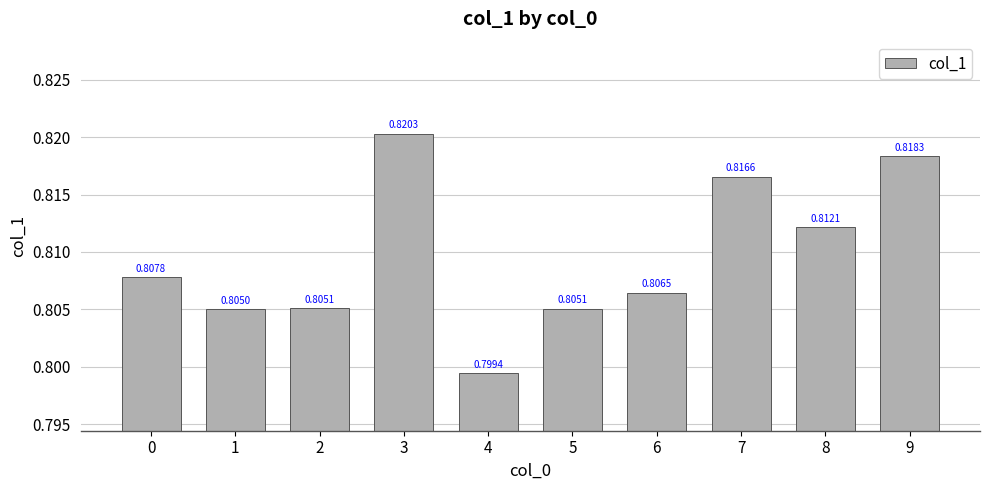

Which has a higher value, 7 or 3?

3